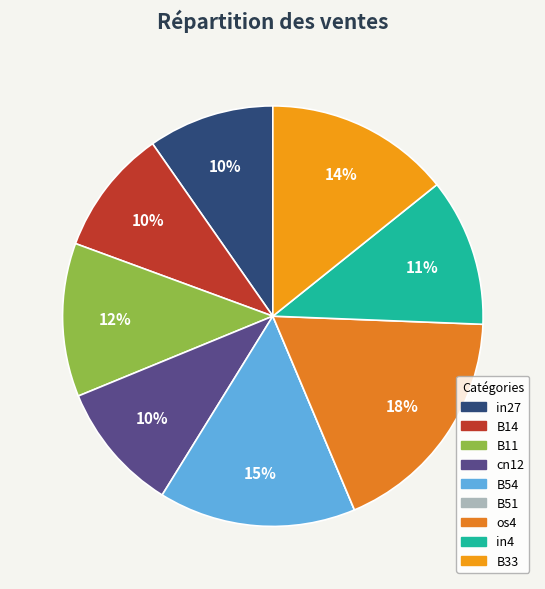

What is the smallest slice in the pie chart?

B51